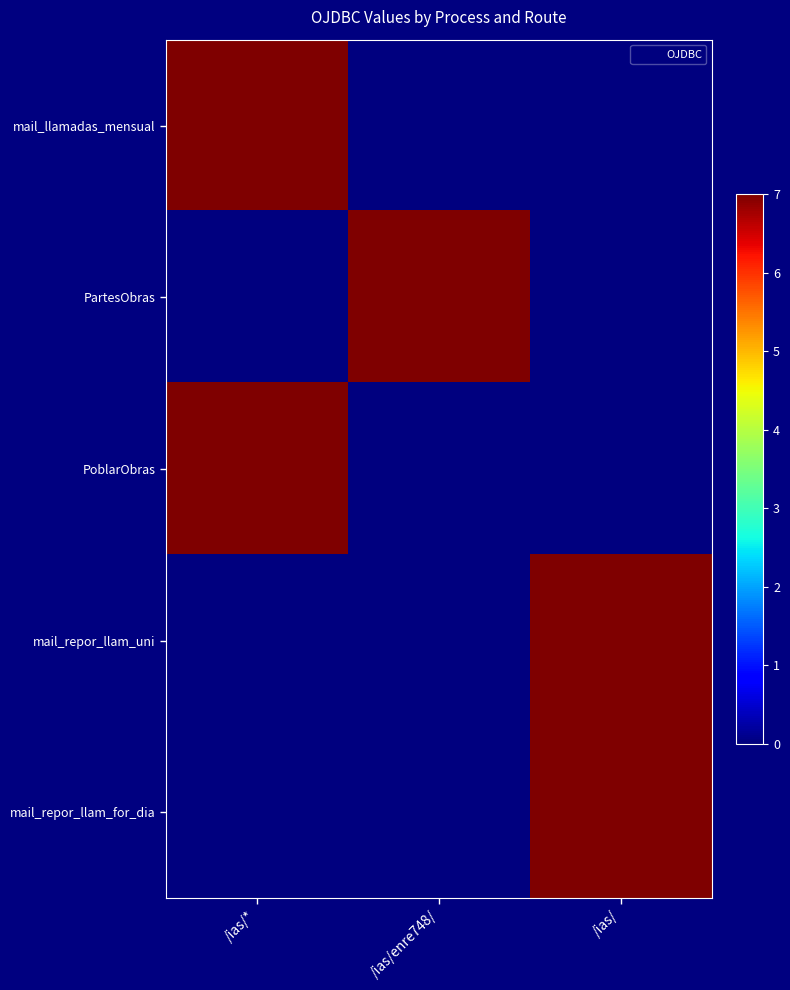

What is the maximum value shown in the chart?

7